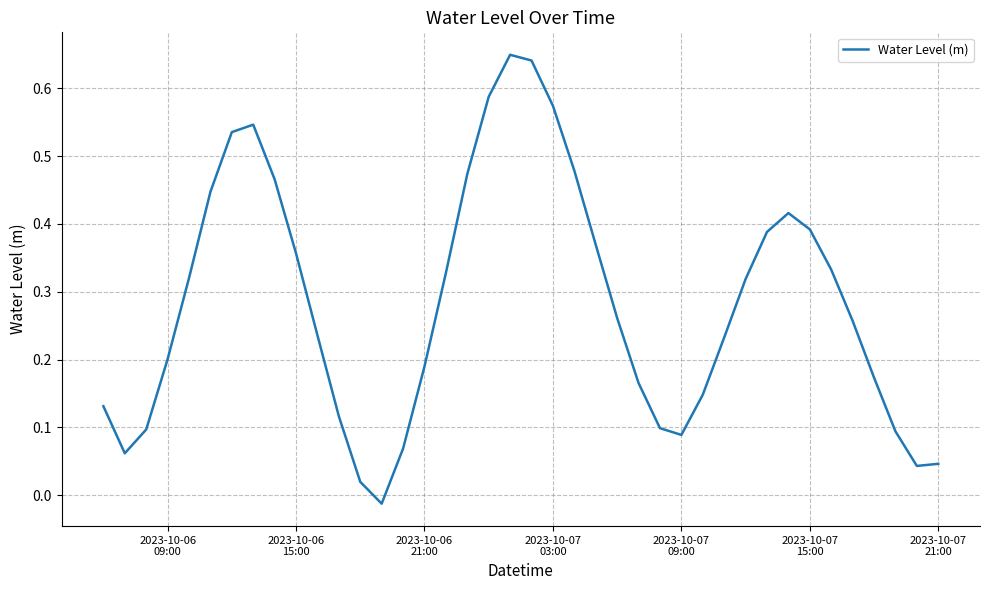

What is the difference between the maximum and minimum values?

0.7